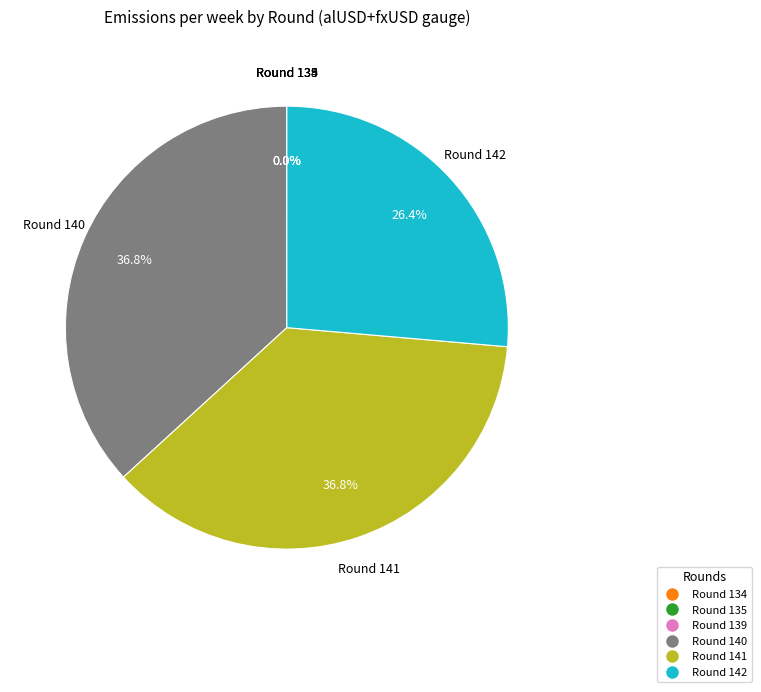

What percentage is NOT represented by Round 142?

73.6%